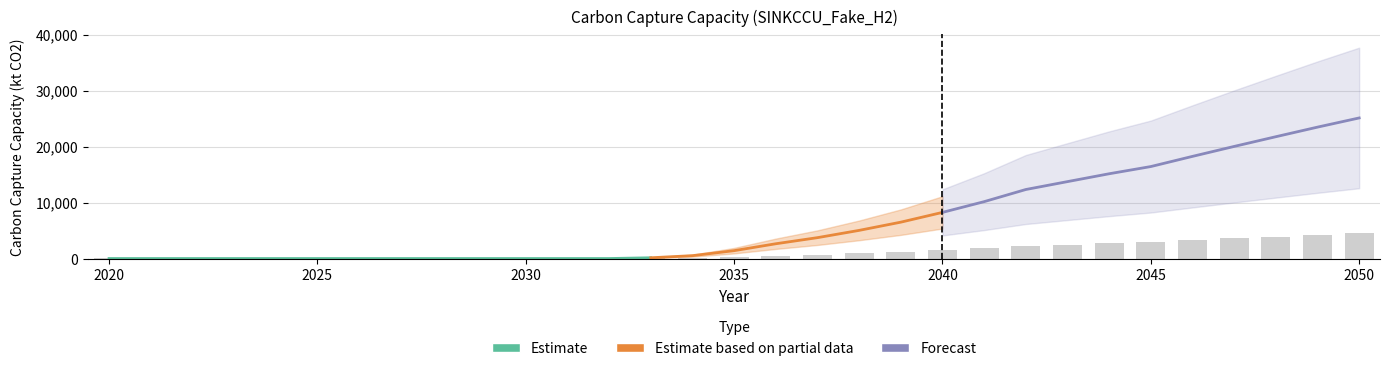

What is the value of the 1st bar from the left?

50.0